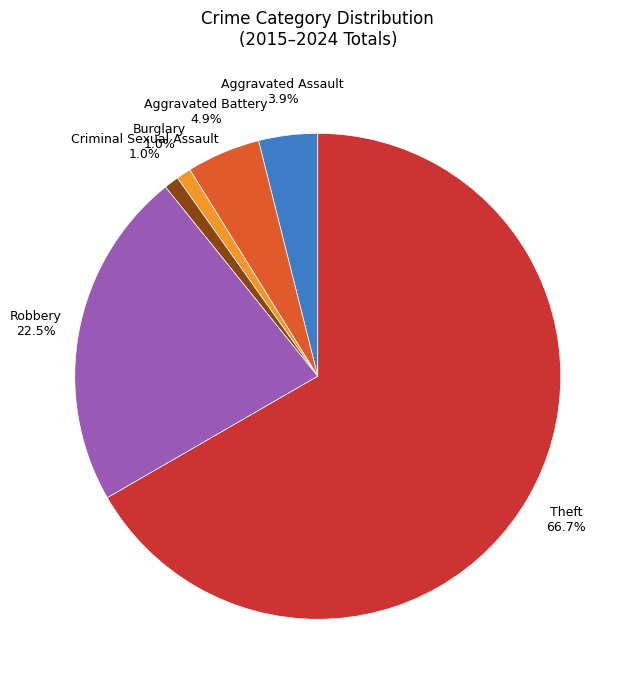

Is there any slice that represents more than half of the pie?

Yes